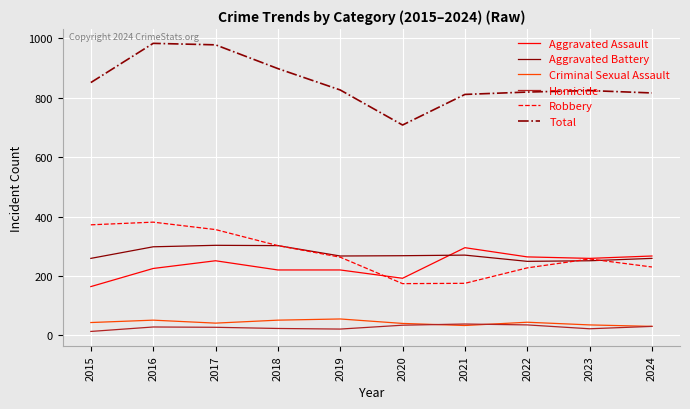

How many lines are shown in the chart?

6